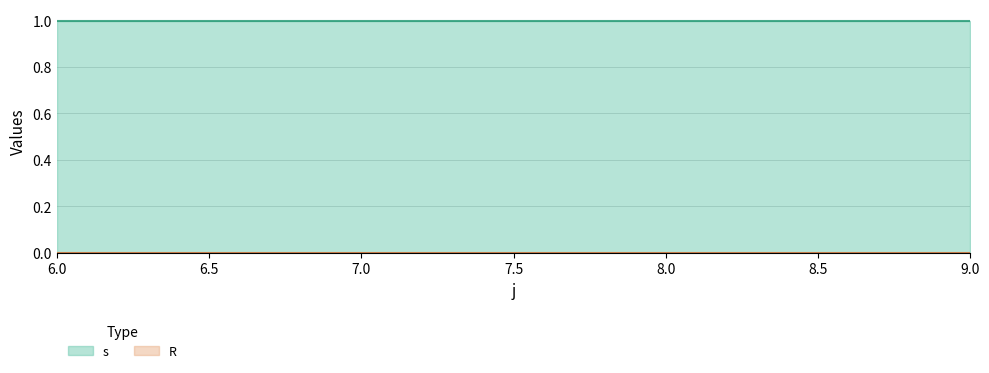

At how many categories does at least one series exceed 0?

4